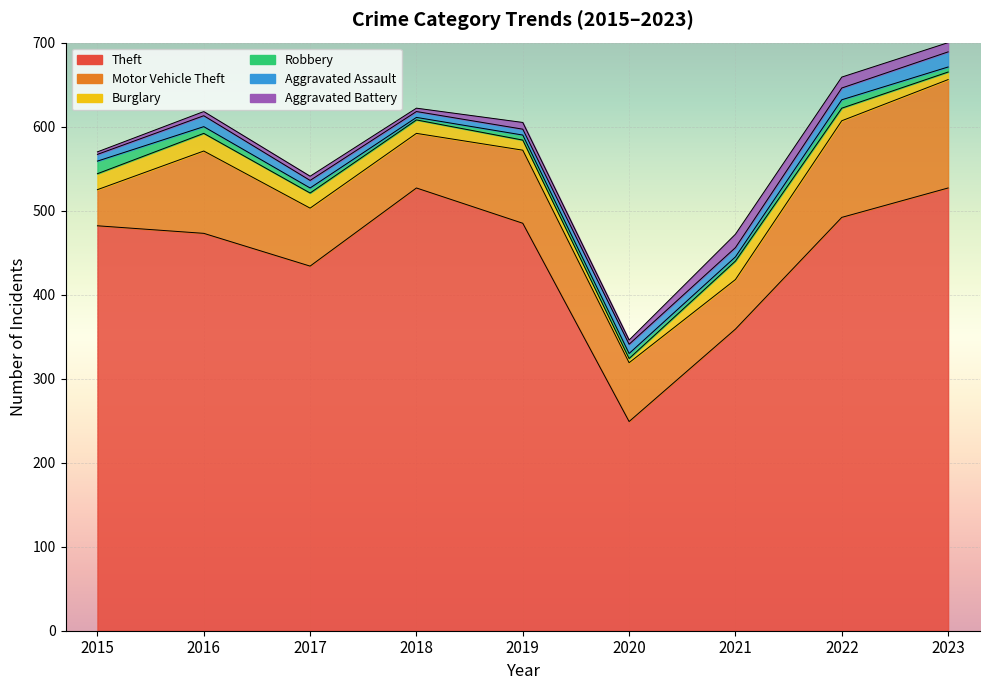

How many categories are shown in the chart?

9